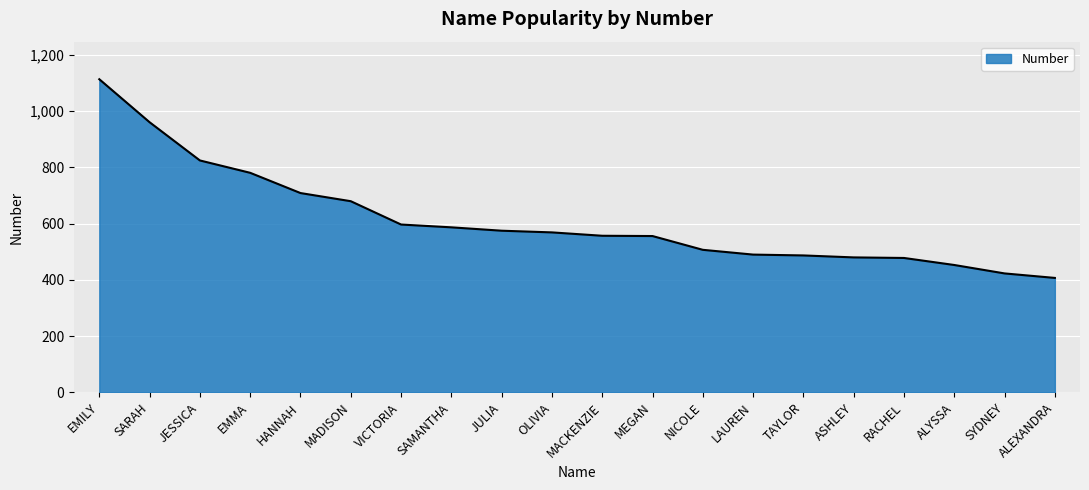

Read the value at SYDNEY, to the nearest 10.

420